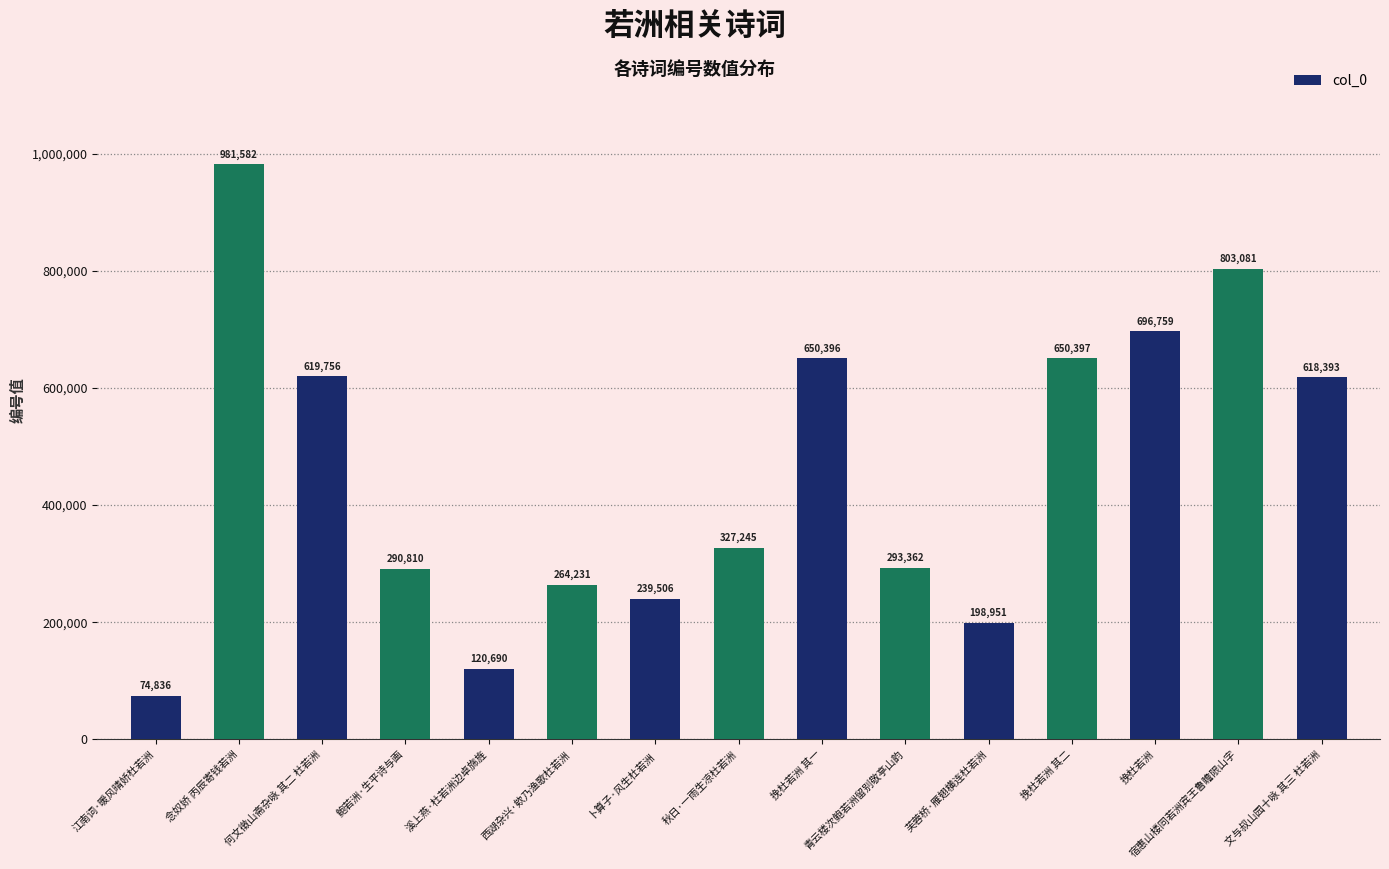

Reading left to right, extract all data points from this chart.

74836	981582	619756	290810	120690	264231	239506	327245	650396	293362	198951	650397	696759	803081	618393